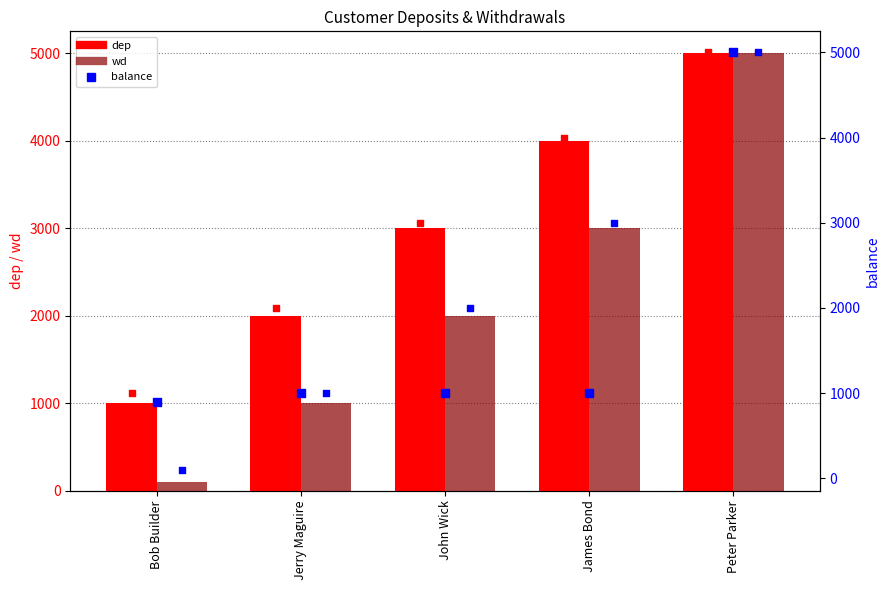

At which category is the sum across all series the highest?

Peter Parker